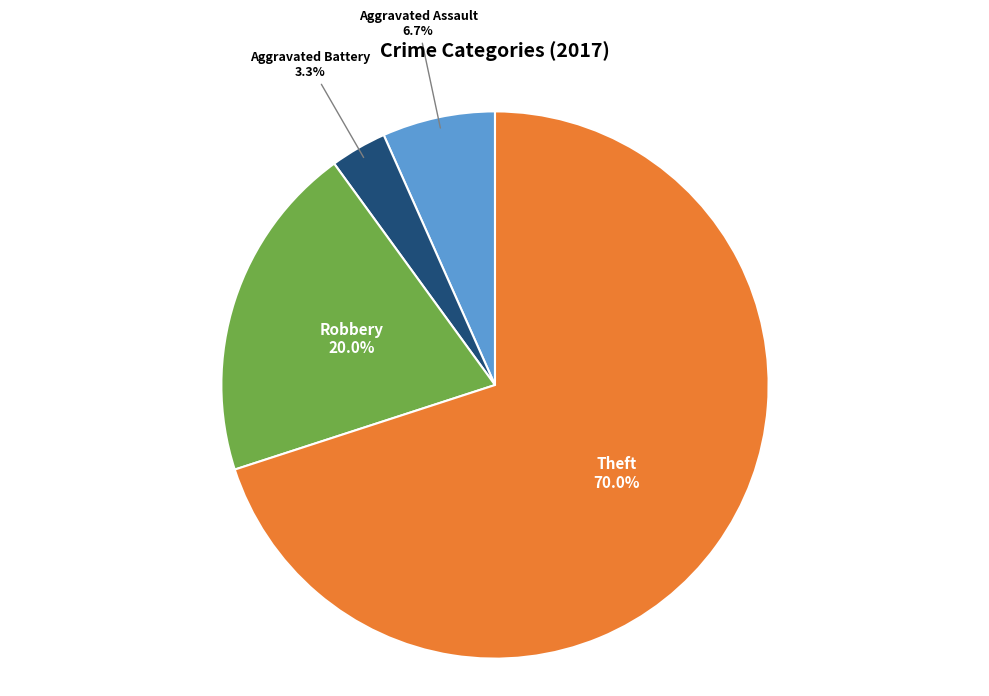

What percentage is the Aggravated Battery slice, to the nearest percent?

3%